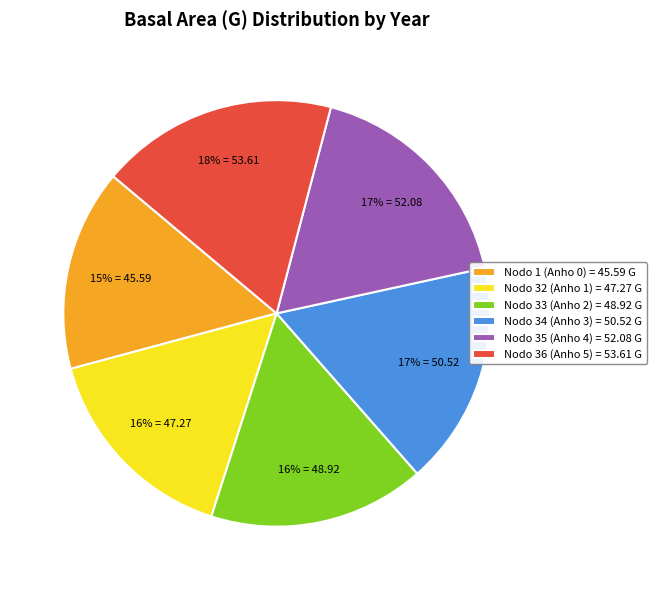

To the nearest percent, what portion does Nodo 34 (Anho 3) represent?

17%